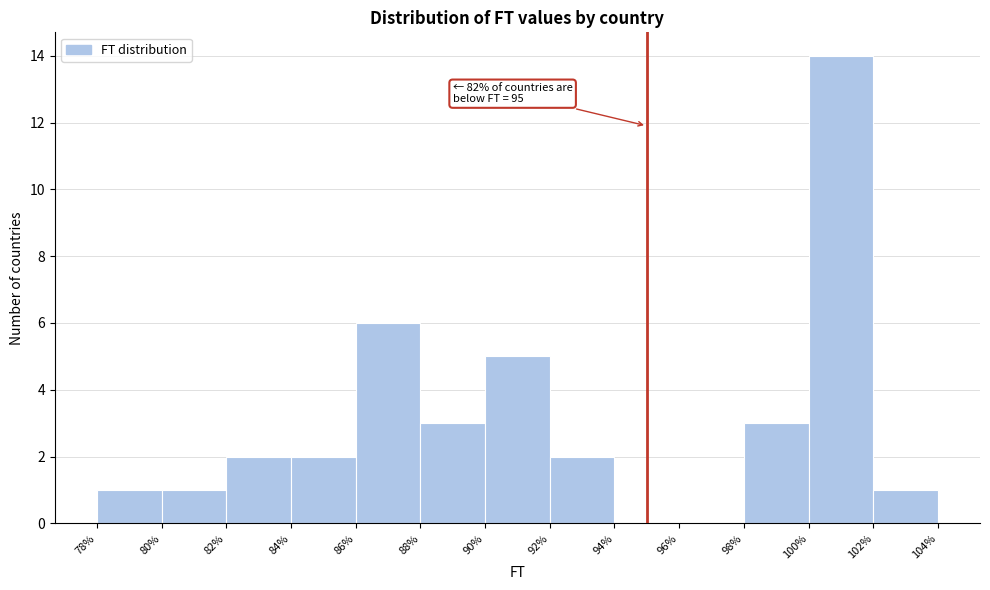

Over which range of the x-axis is the bar tallest?

100% to 102%